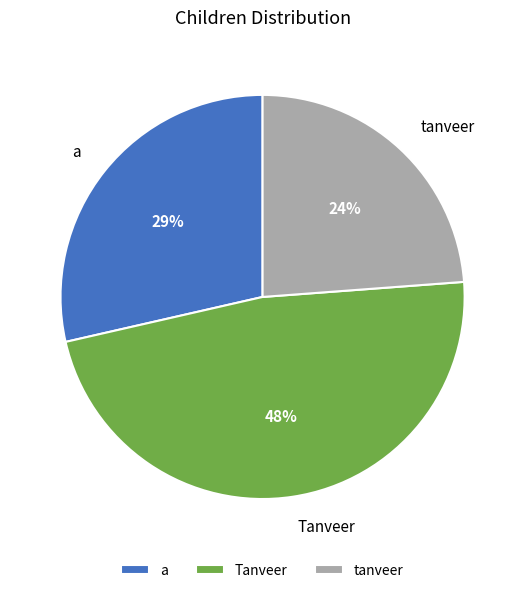

True or false: Tanveer accounts for 35% of the total.

False